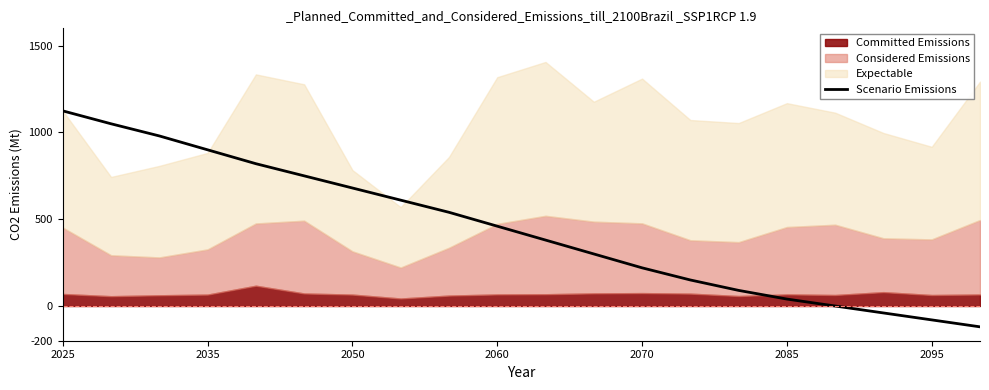

What is the minimum value for Scenario Emissions?

-120.0